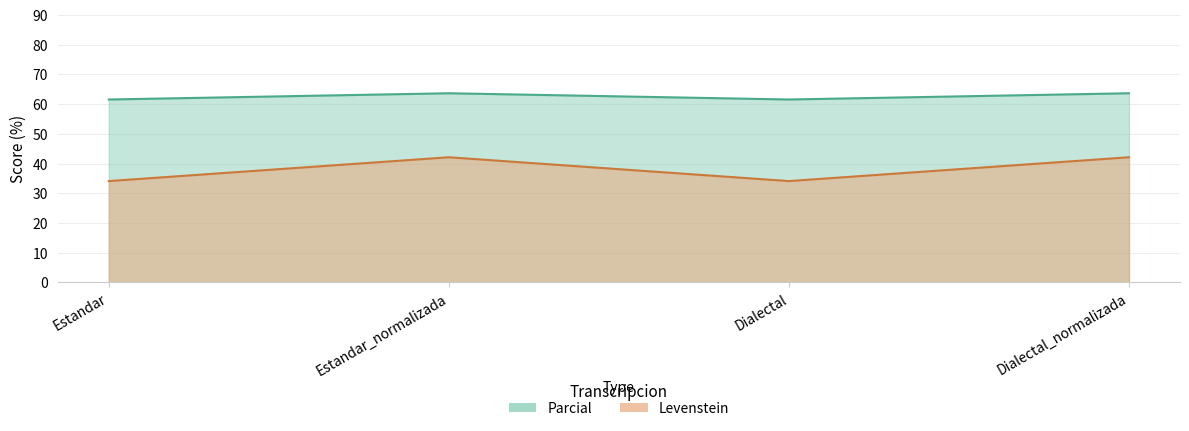

At which label does Levenstein first exceed 63?

Estandar_normalizada